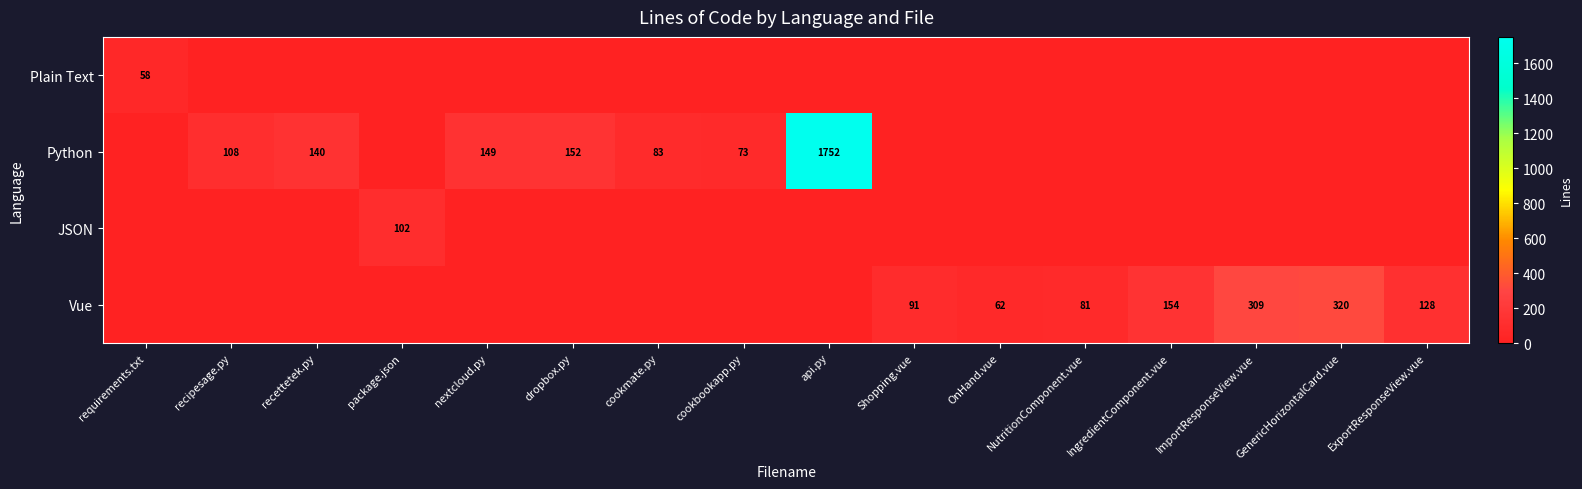

What is the total value across all series at Shopping.vue?

91